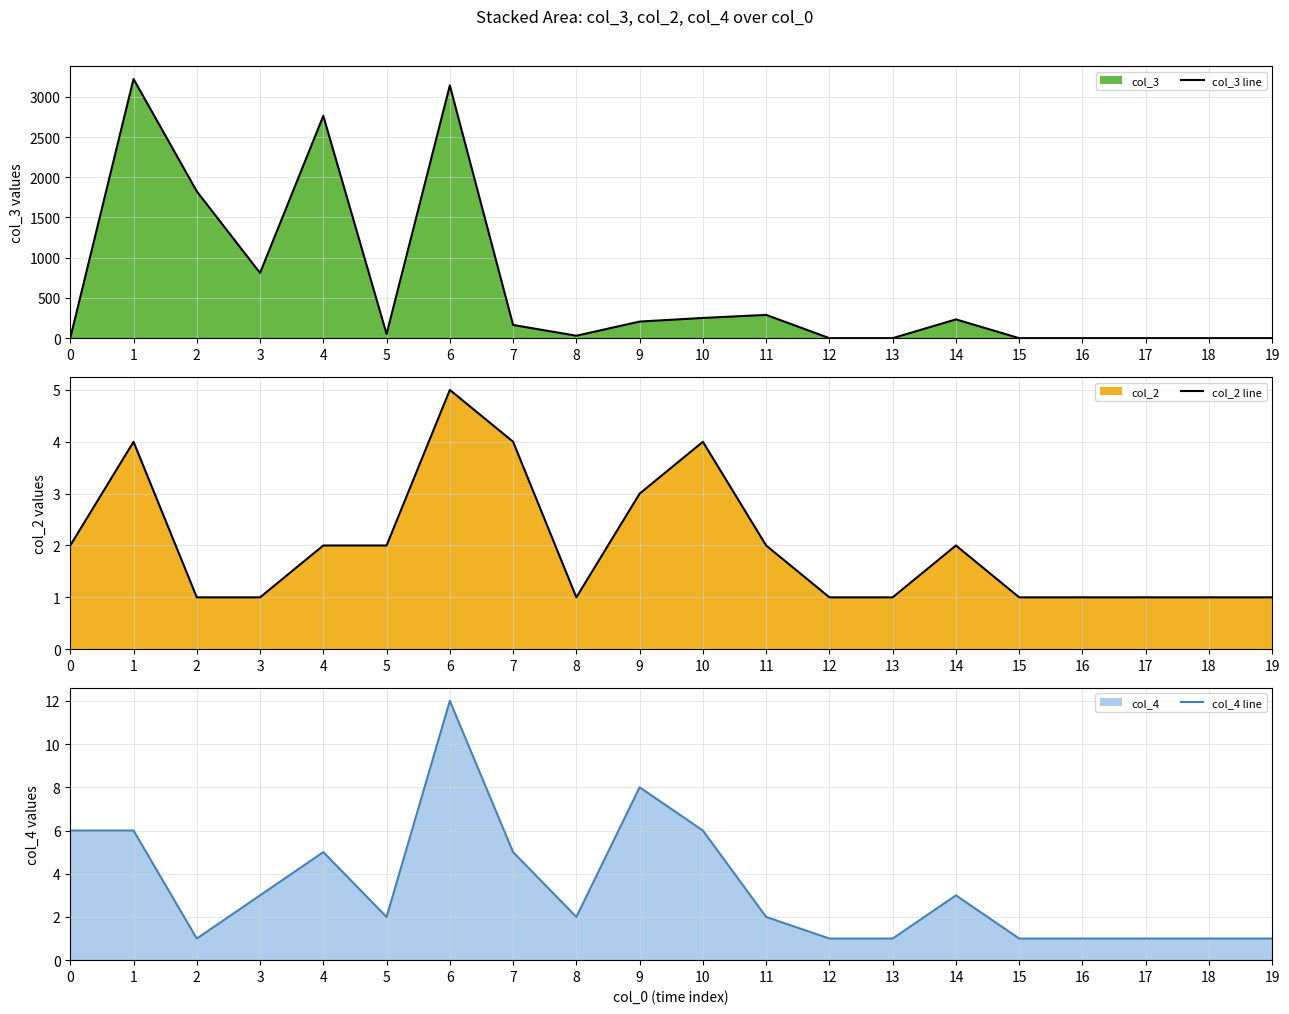

Which series has the largest total across all categories?

col_3 line